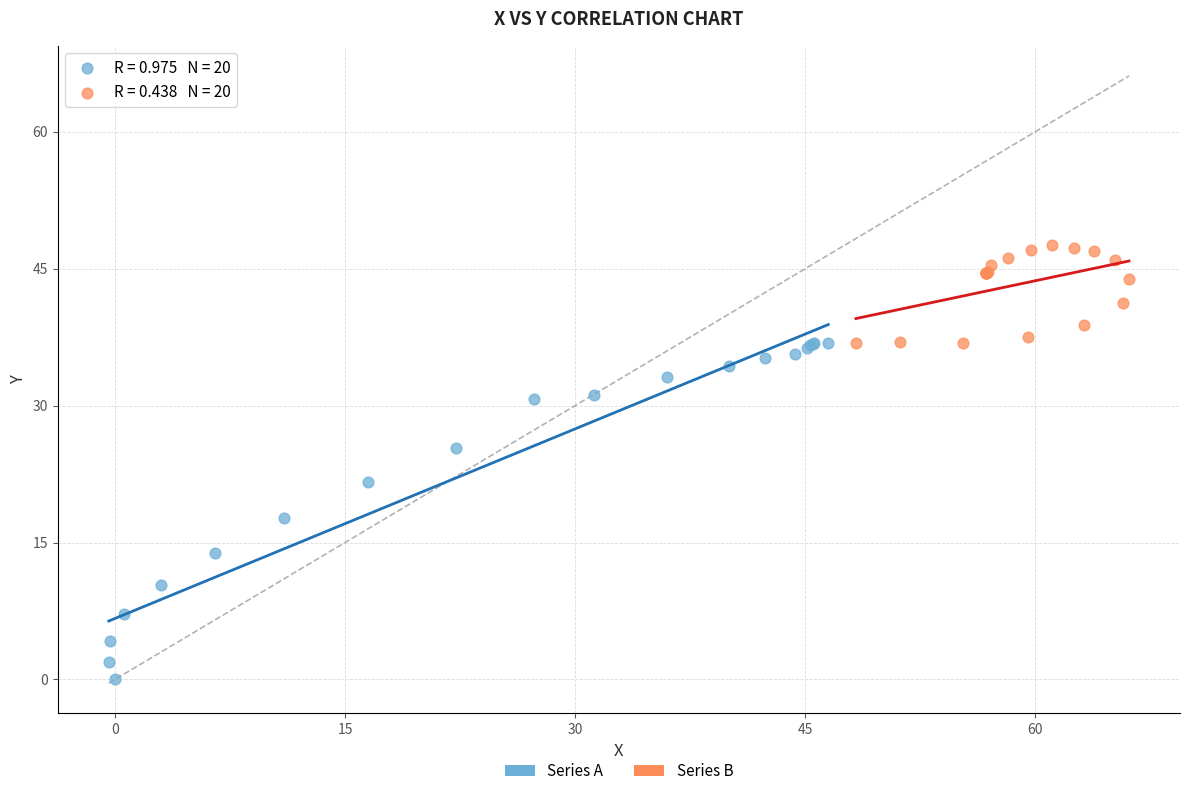

Which series contains the highest Y value?

Series B